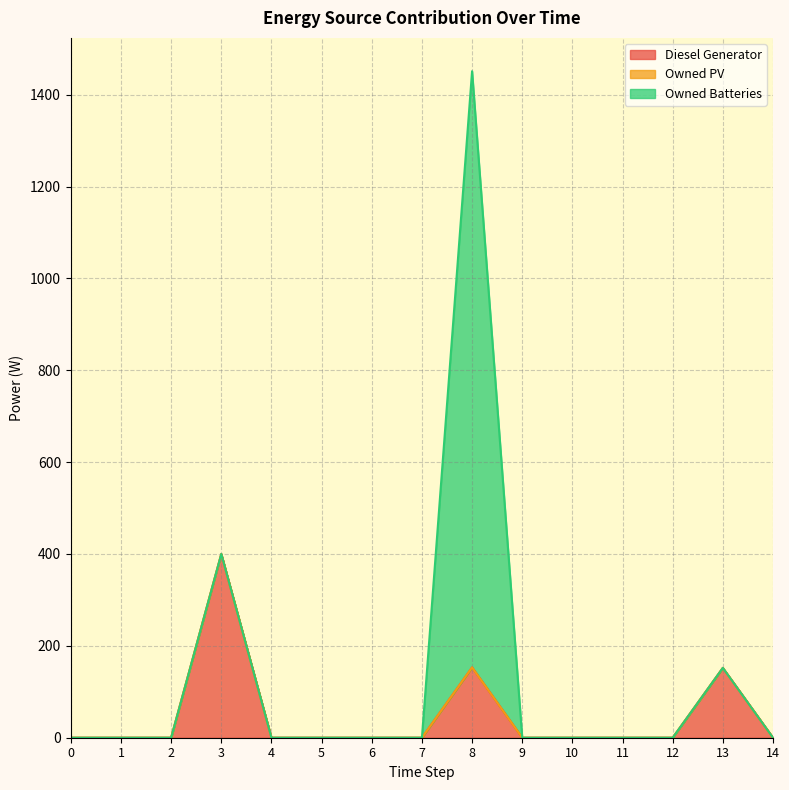

True or false: Owned PV and Owned Batteries intersect in this chart.

False